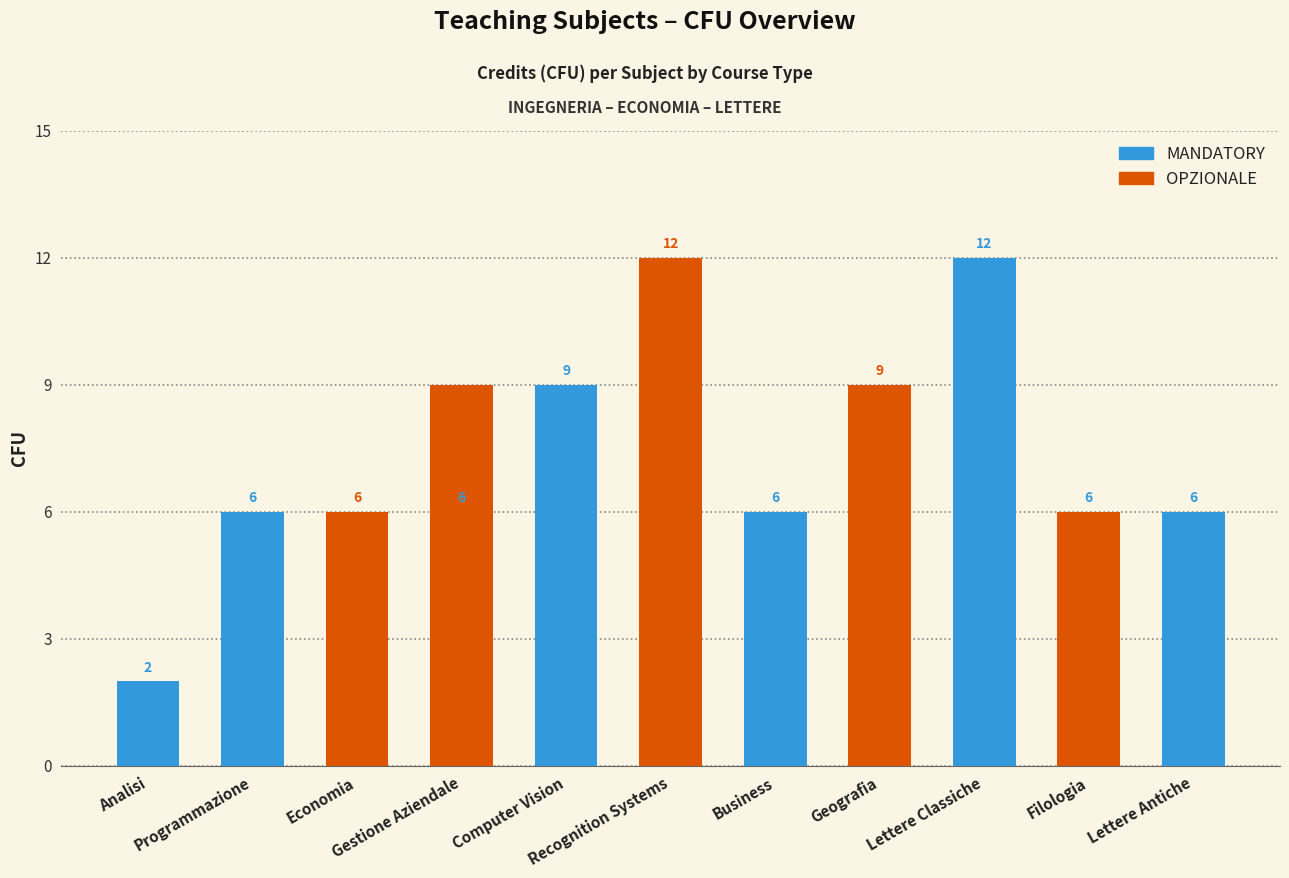

The MANDATORY series shows 0 at Geografia. True or false?

True